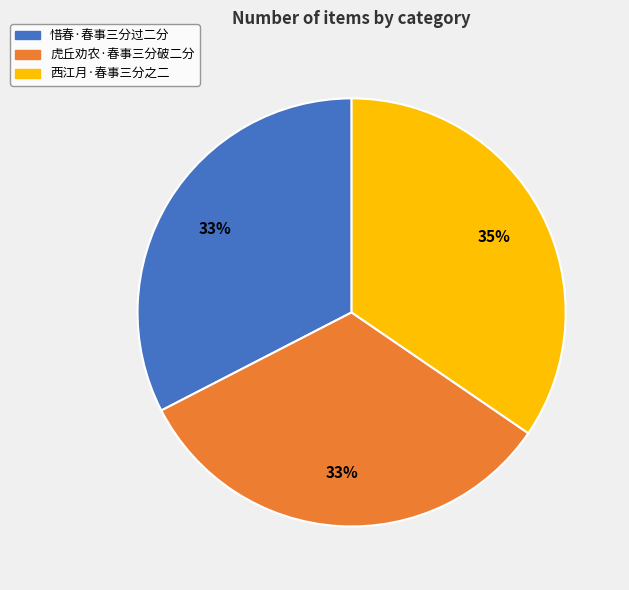

To the nearest percent, what percentage of the pie is 惜春·春事三分过二分?

33%